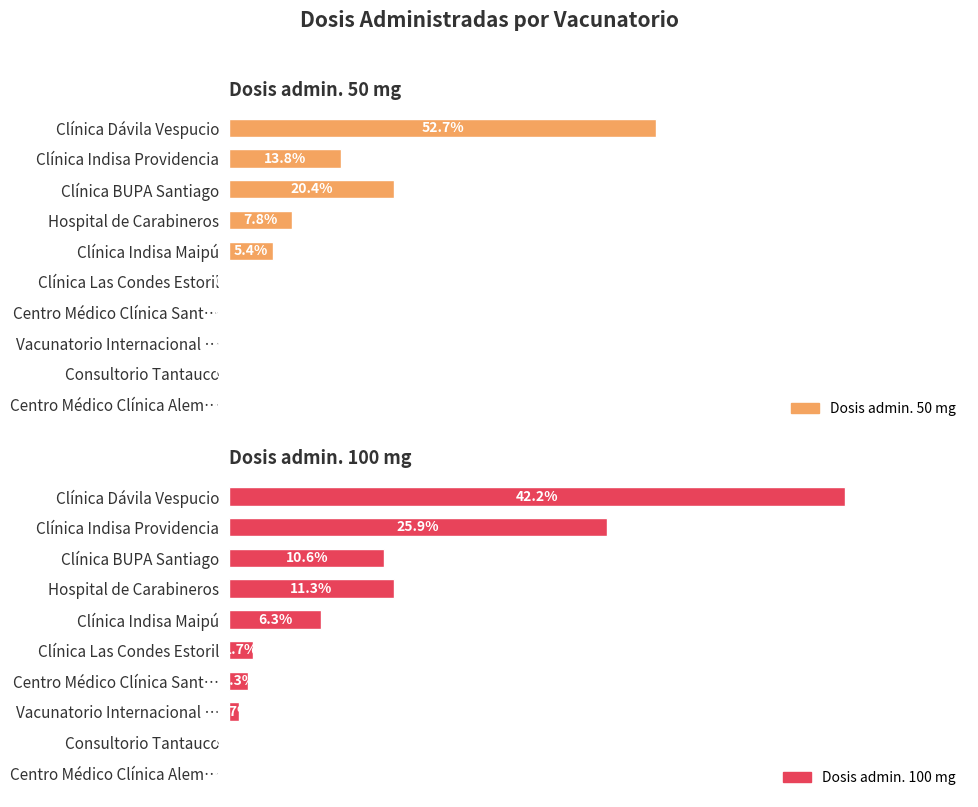

Rank the categories by Dosis admin. 50 mg value from highest to lowest.

Clínica Dávila Vespucio, Clínica BUPA Santiago, Clínica Indisa Providencia, Hospital de Carabineros, Clínica Indisa Maipú, Clínica Las Condes Estoril, Centro Médico Clínica Sant…, Vacunatorio Internacional …, Consultorio Tantauco, Centro Médico Clínica Alem…